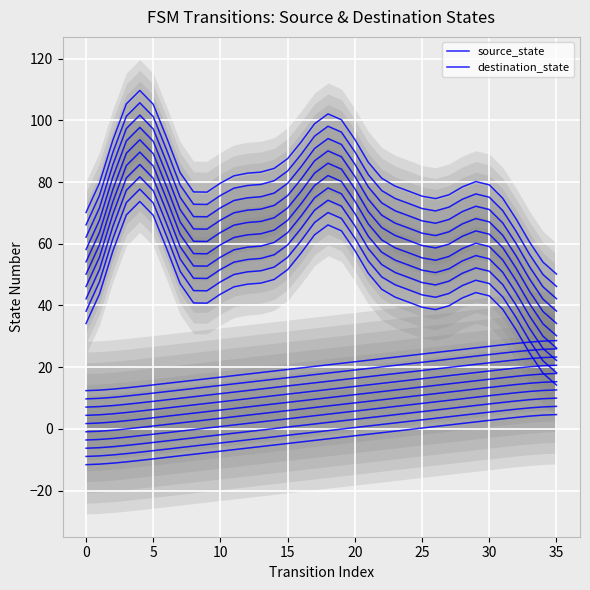

What is the difference between the highest and lowest values at 17?

66.7